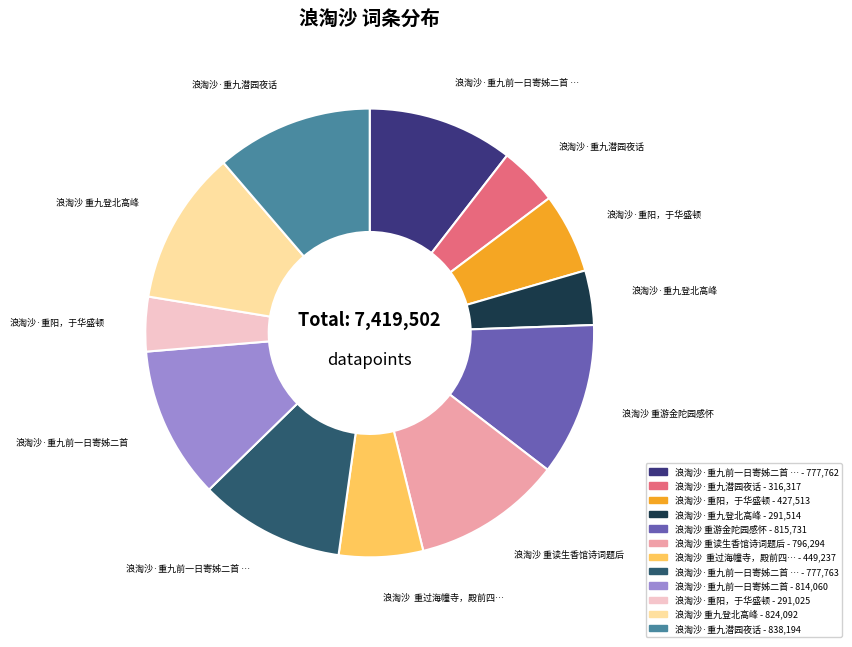

Count the number of slices in the pie.

12